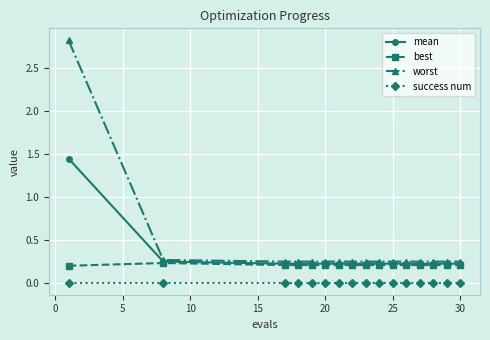

List the series in order of their peak value, lowest first.

success num, best, mean, worst